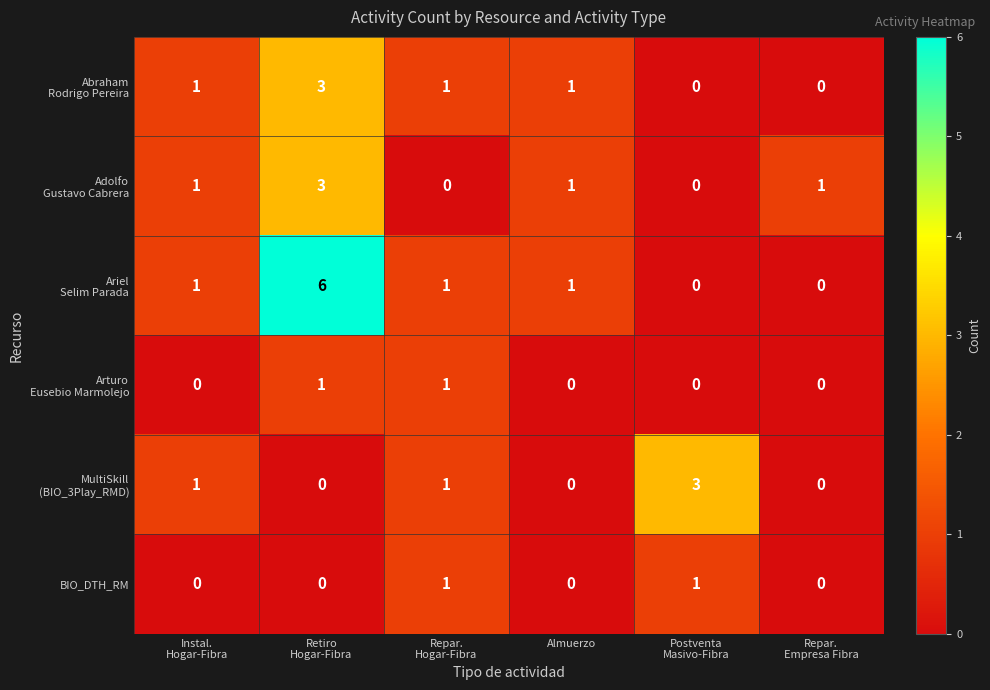

What is the greatest value displayed?

6